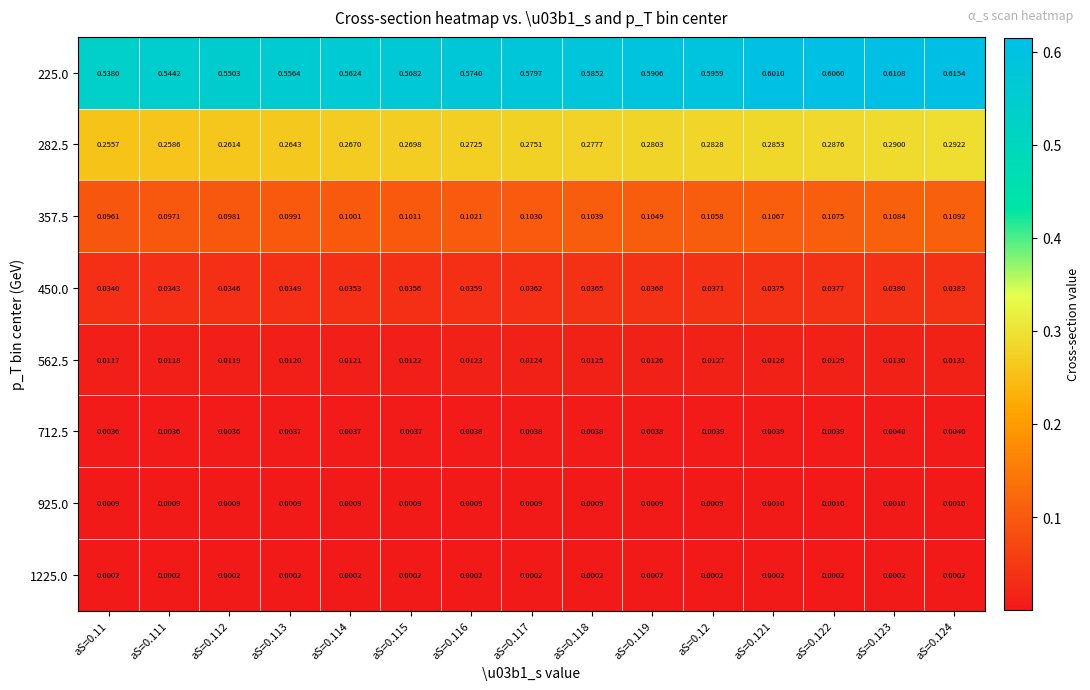

Is the value of 450.0 at aS=0.117 greater than the value of 925.0 at aS=0.111?

Yes